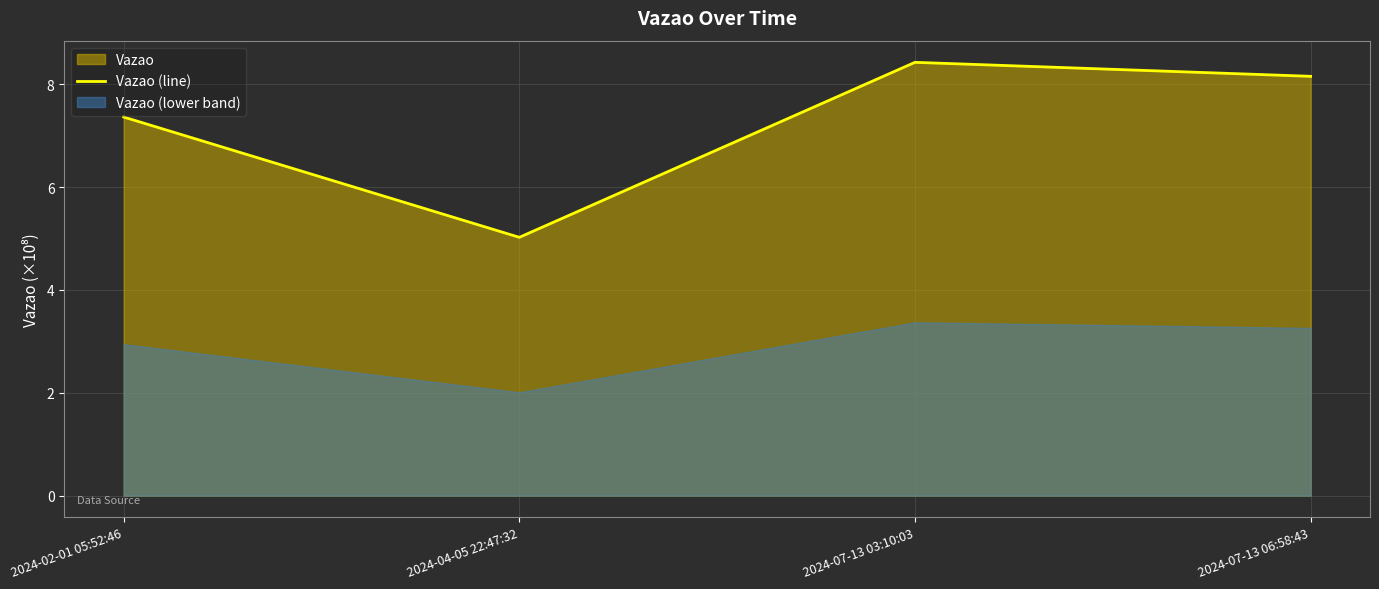

At which category does the data reach its first local valley?

2024-04-05 22:47:32